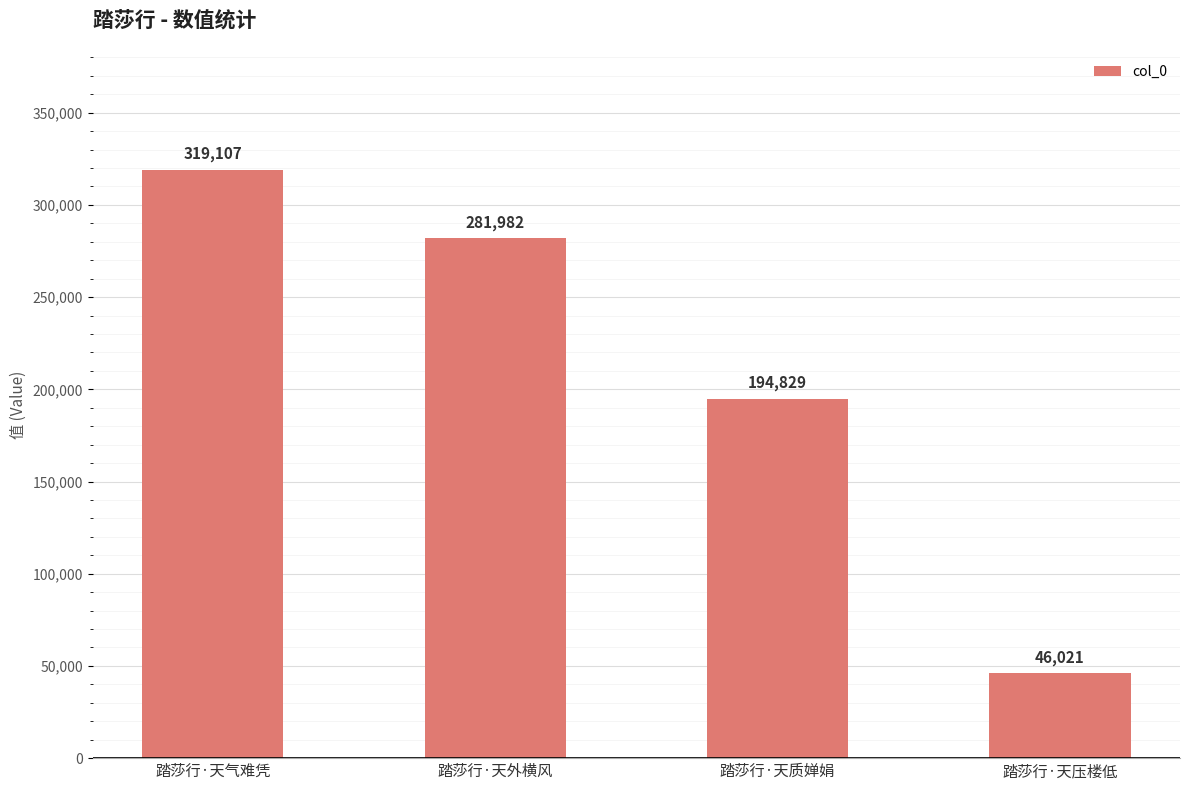

Reading right to left, extract all data points from this chart.

46021	194829	281982	319107